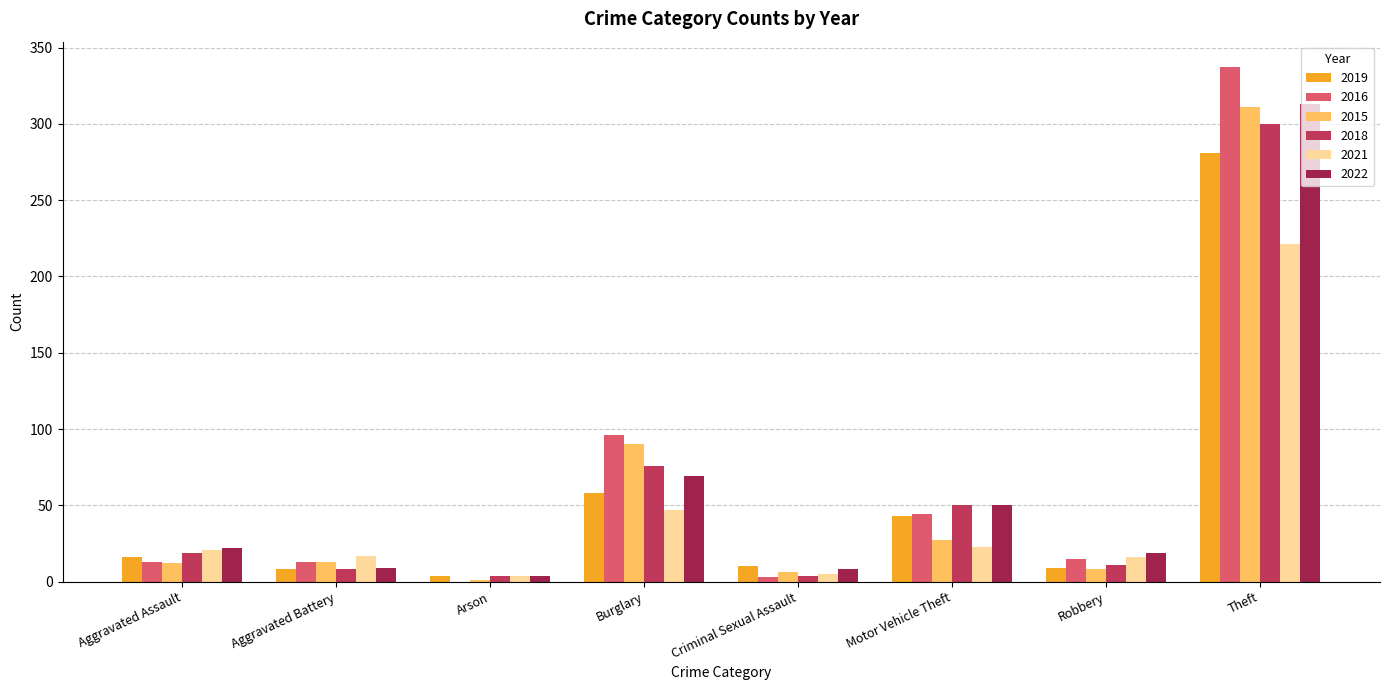

How many series are shown in this chart?

6